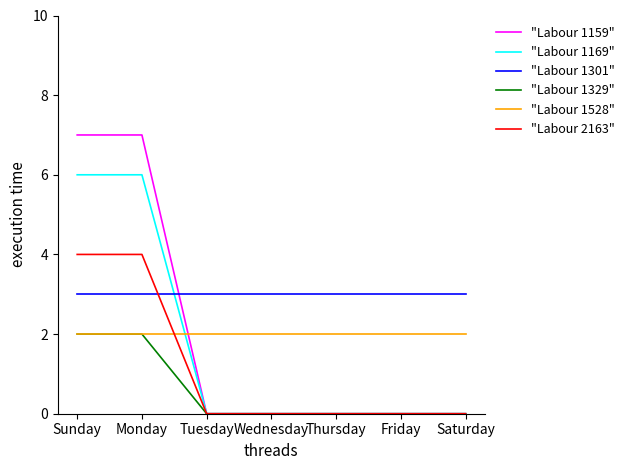

Count the number of data series in this chart.

6